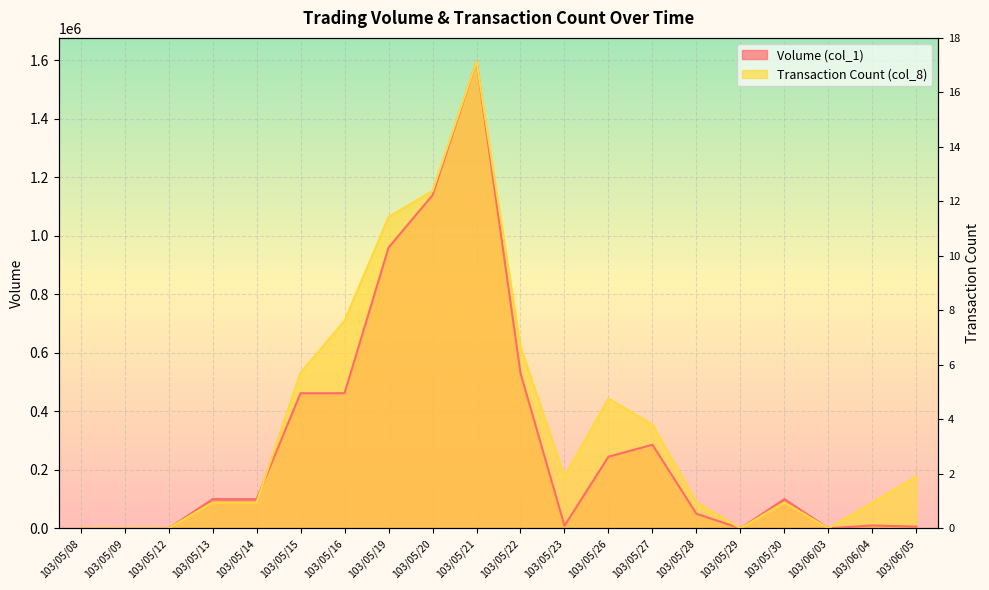

What is the difference between the Volume (col_1) values at 103/05/23 and 103/05/28?

41000.0